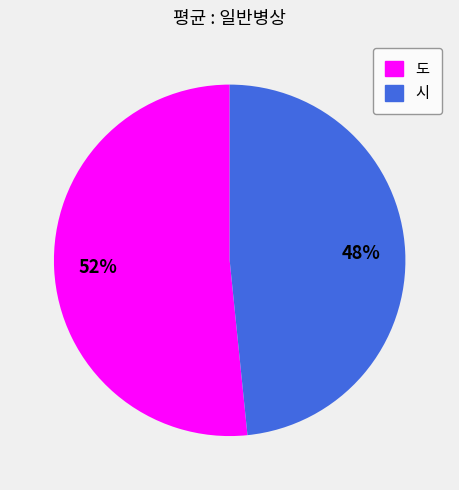

To the nearest percent, what is the average slice percentage?

50%